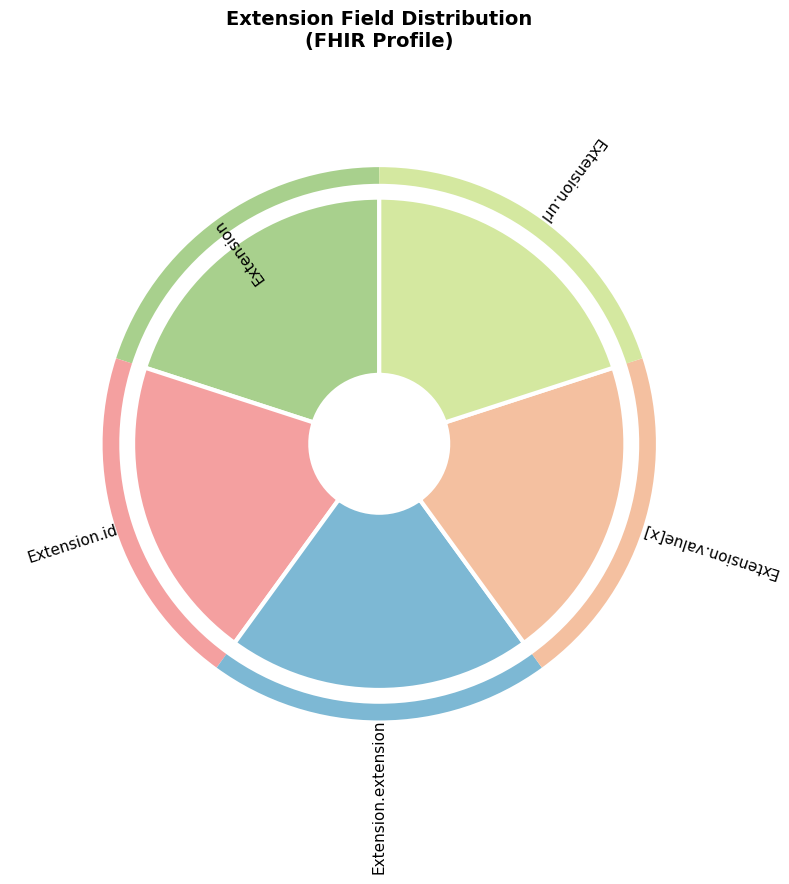

Does Extension.id account for over 50% of the chart?

No